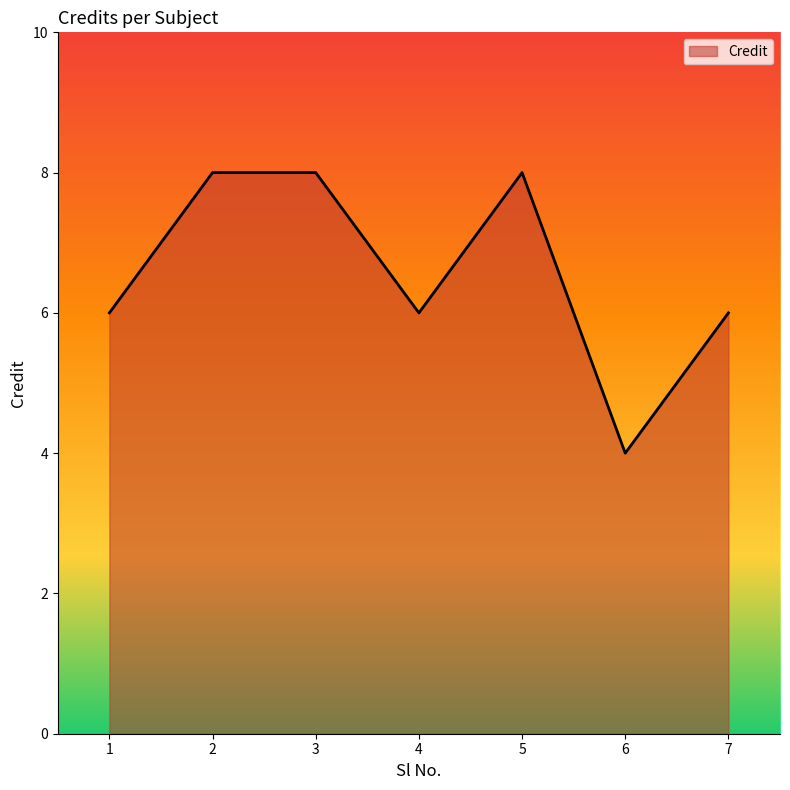

What is the difference between the maximum and minimum values?

4